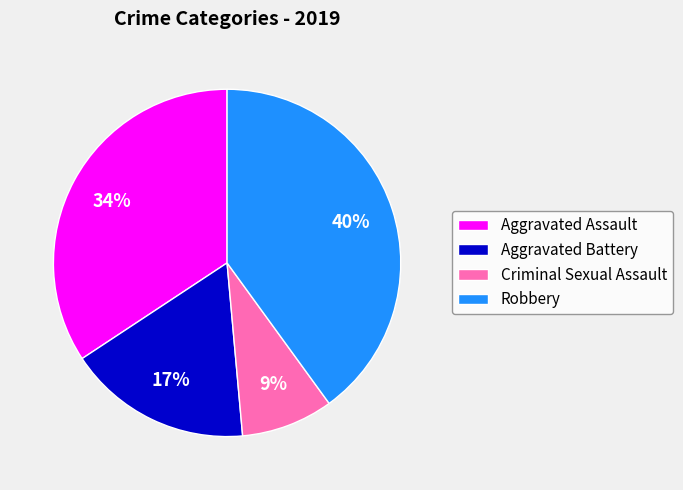

What percentage is the Aggravated Assault slice, to the nearest percent?

34%